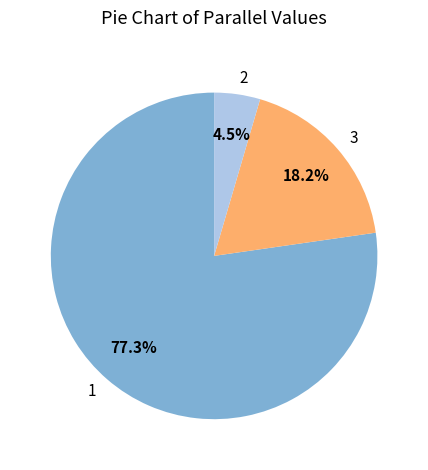

Is it true that 1 is 55% of the pie?

False